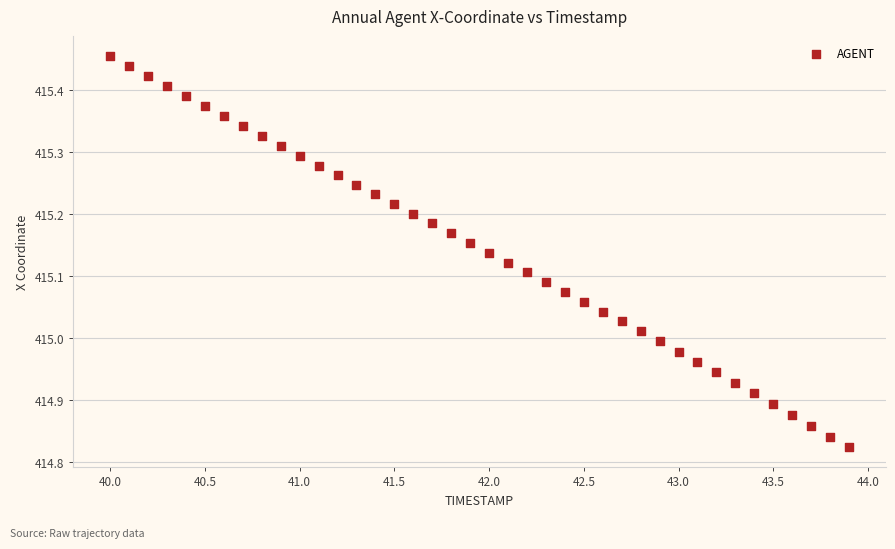

What is the range of X values (max minus min)?

3.9